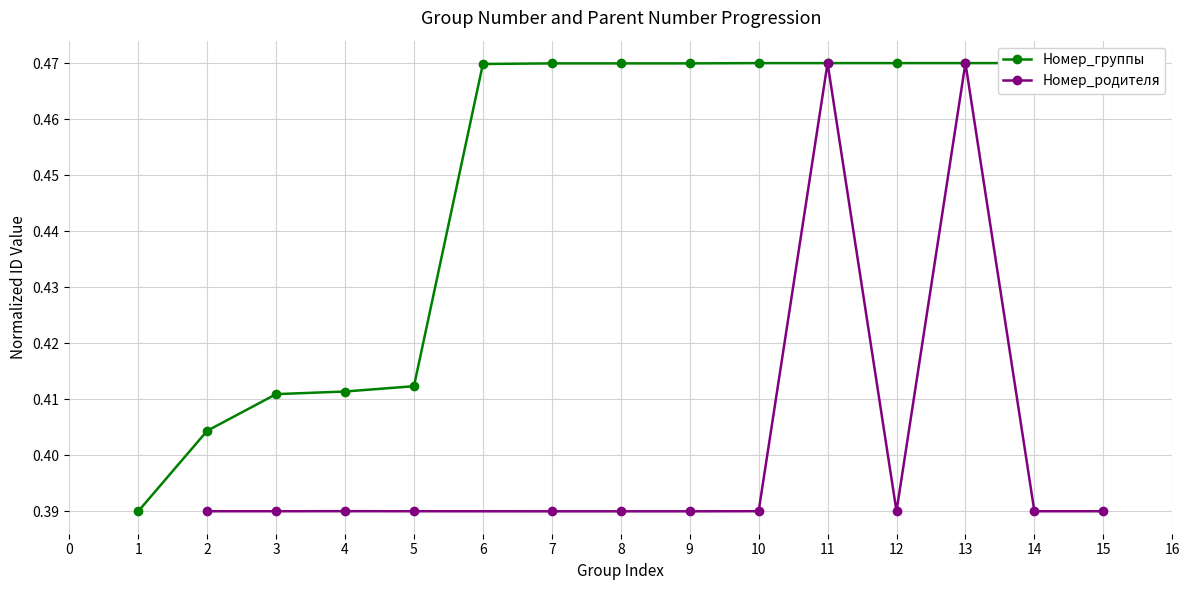

Is it true that Номер_родителя equals 0.7 at 5?

False